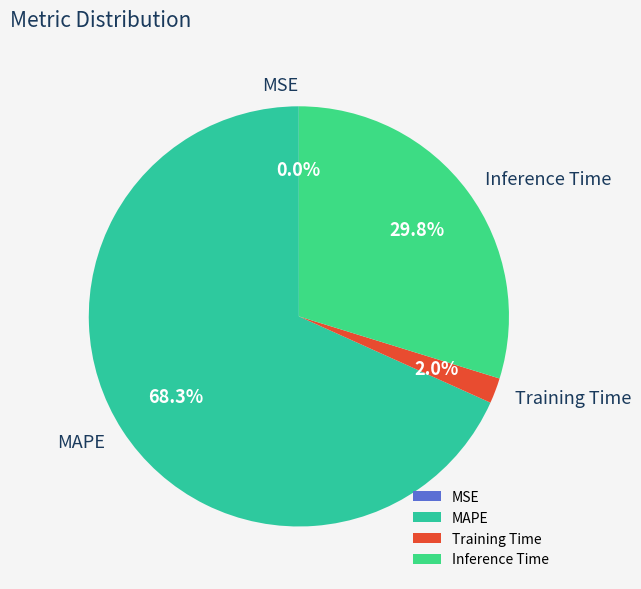

To the nearest percent, what portion does Inference Time represent?

30%